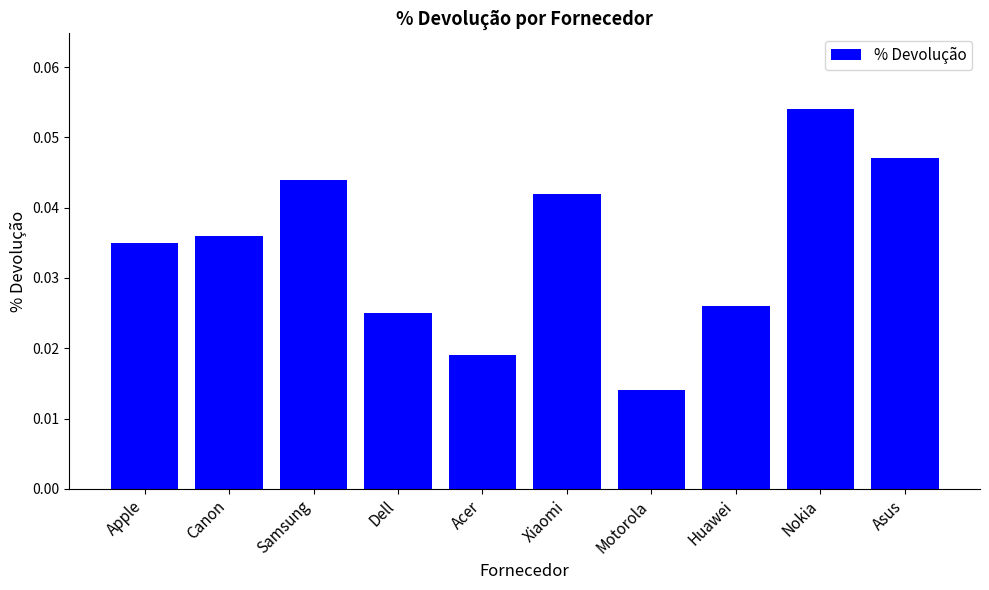

List the labels in order of value, largest first.

Nokia, Asus, Samsung, Xiaomi, Canon, Apple, Huawei, Dell, Acer, Motorola